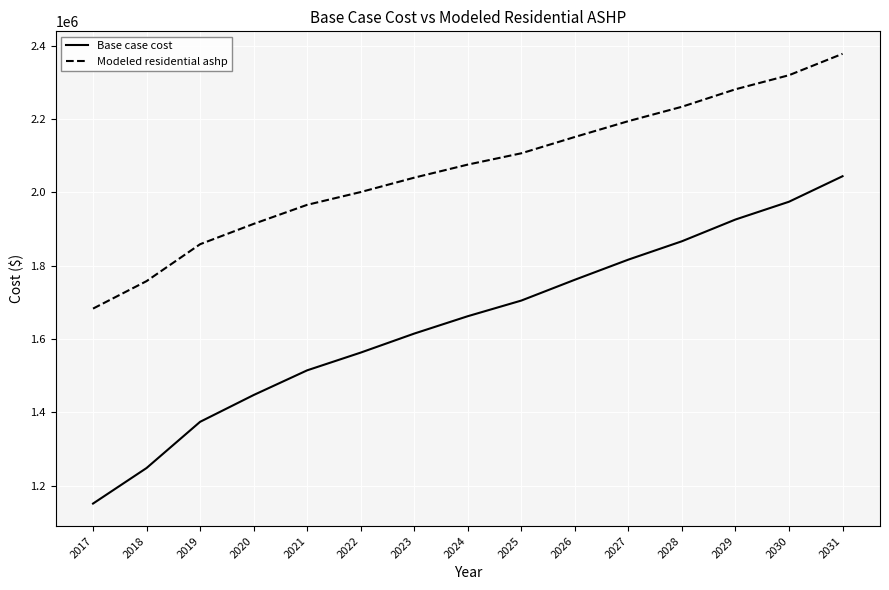

Which series has the largest total across all categories?

Modeled residential ashp